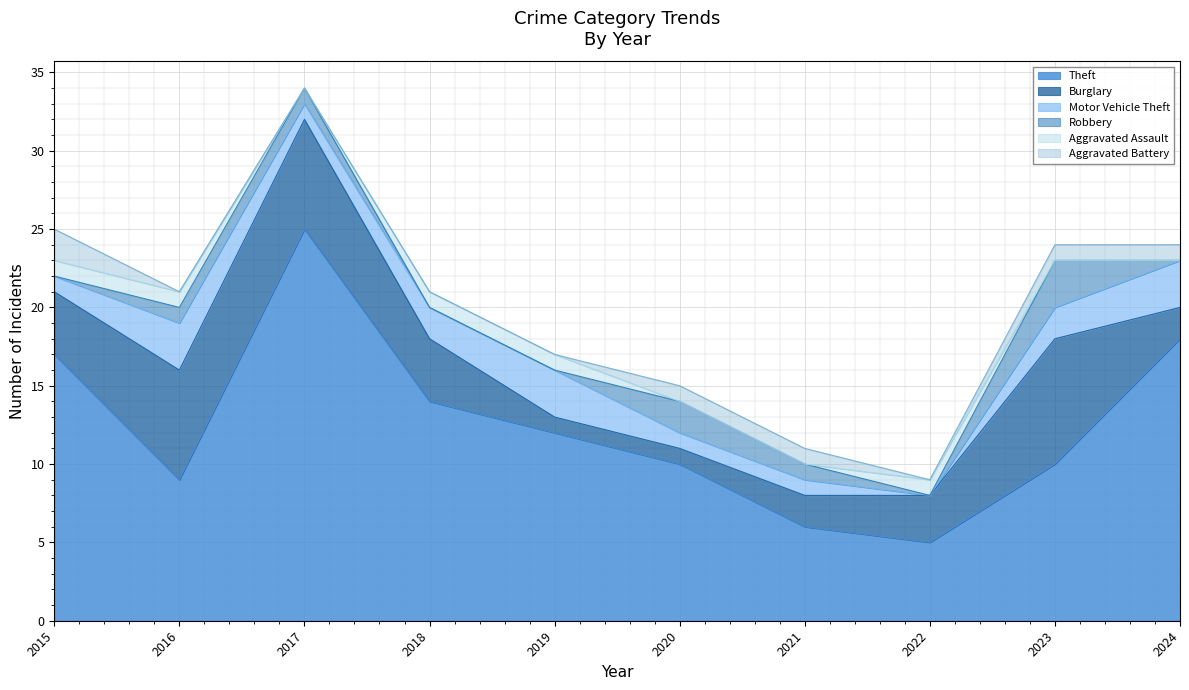

At which label is Robbery closest to 1?

2016